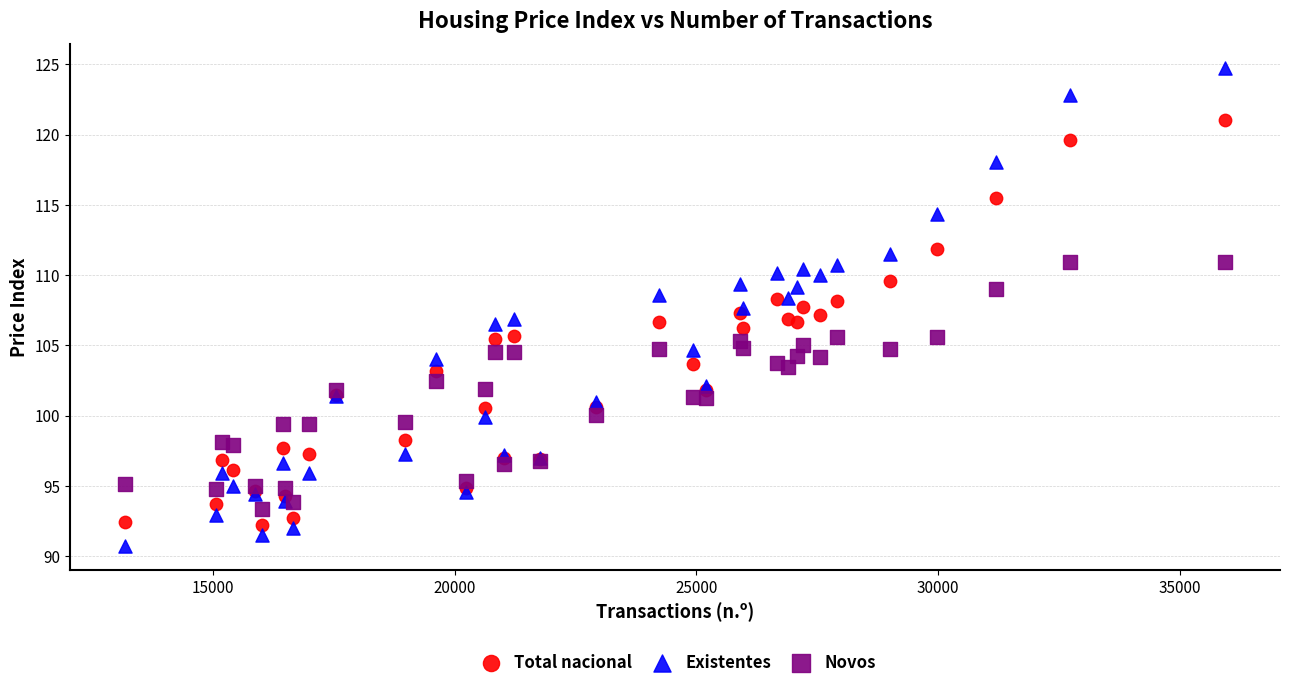

Which series has the largest Y range (max minus min)?

Existentes